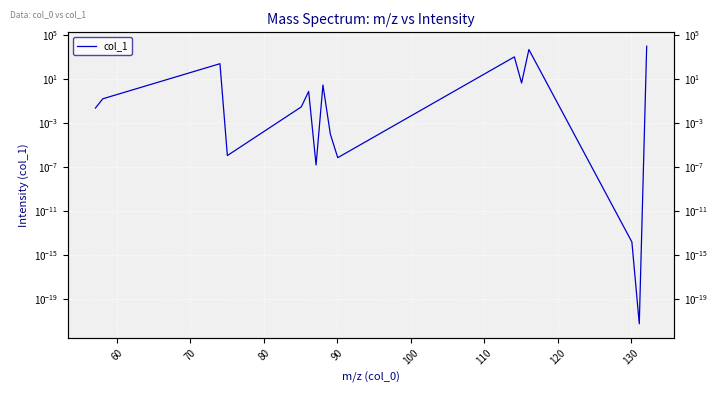

Is it true that the value at 130 is 0.0?

False